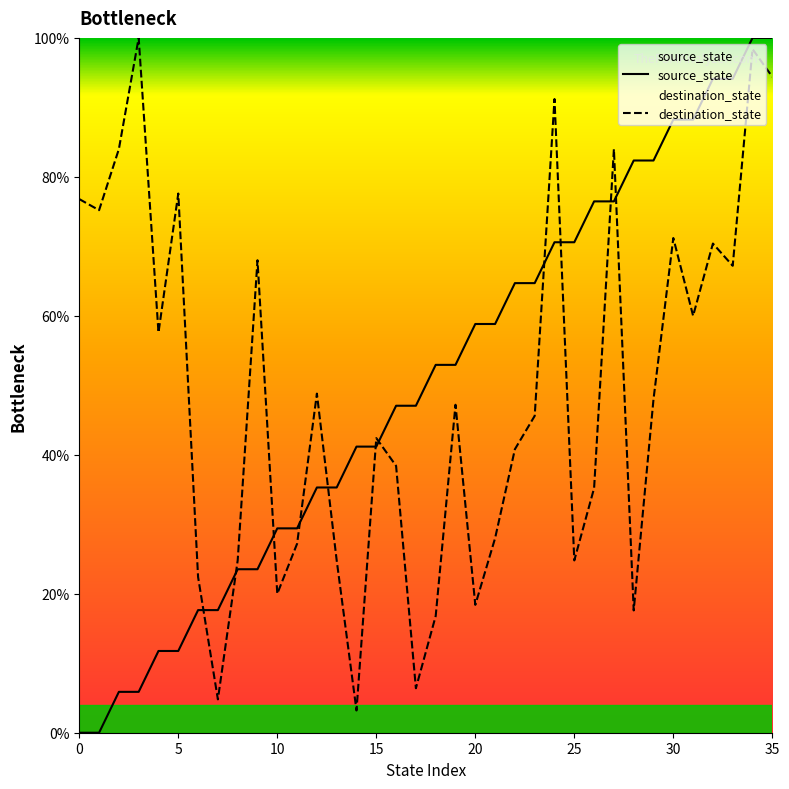

Where is destination_state nearest to the value 51?

12